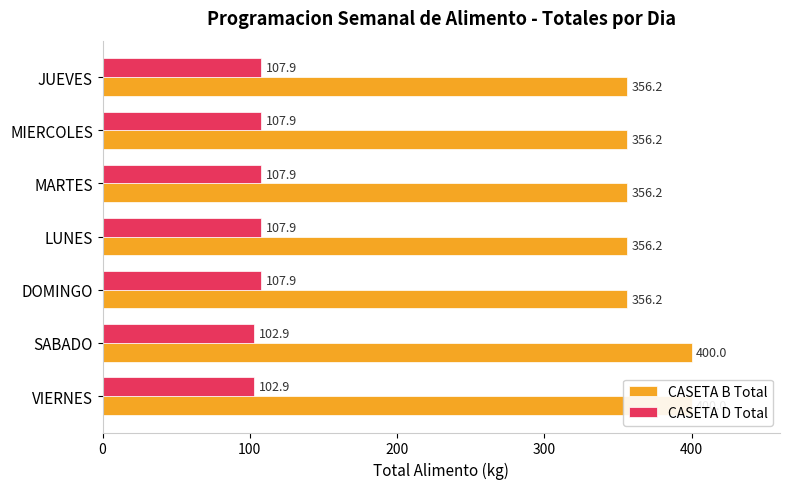

What is the highest value of the CASETA D Total series?

107.9